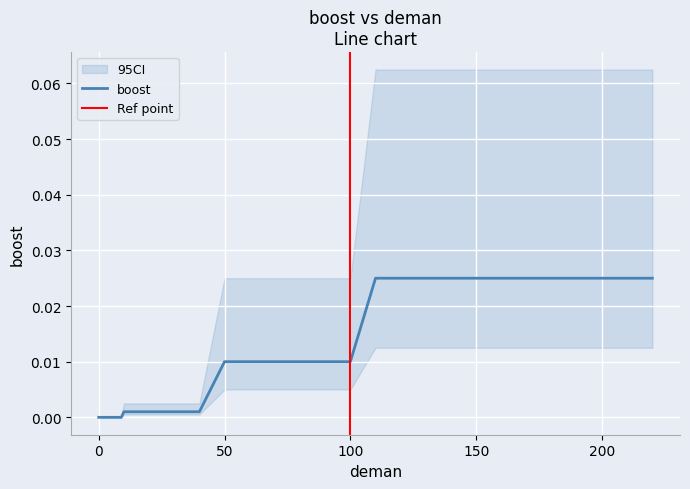

Is it true that the value at 180 is 0.0?

False